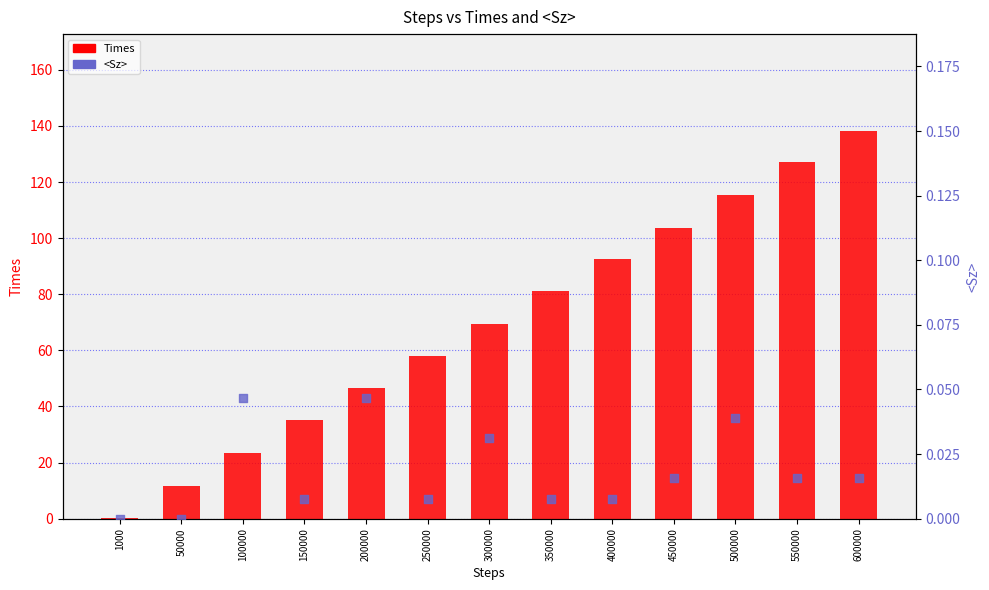

At which category is the sum across all series the highest?

600000